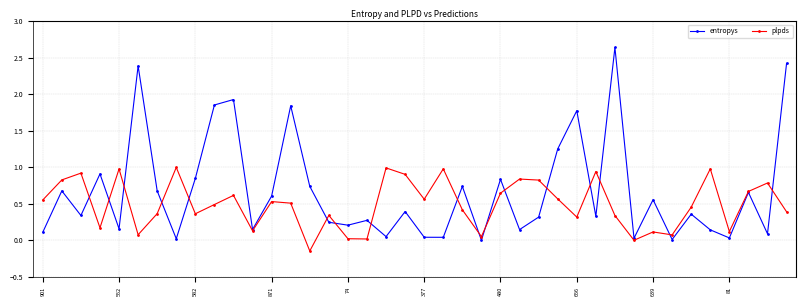

How many lines are shown in the chart?

2